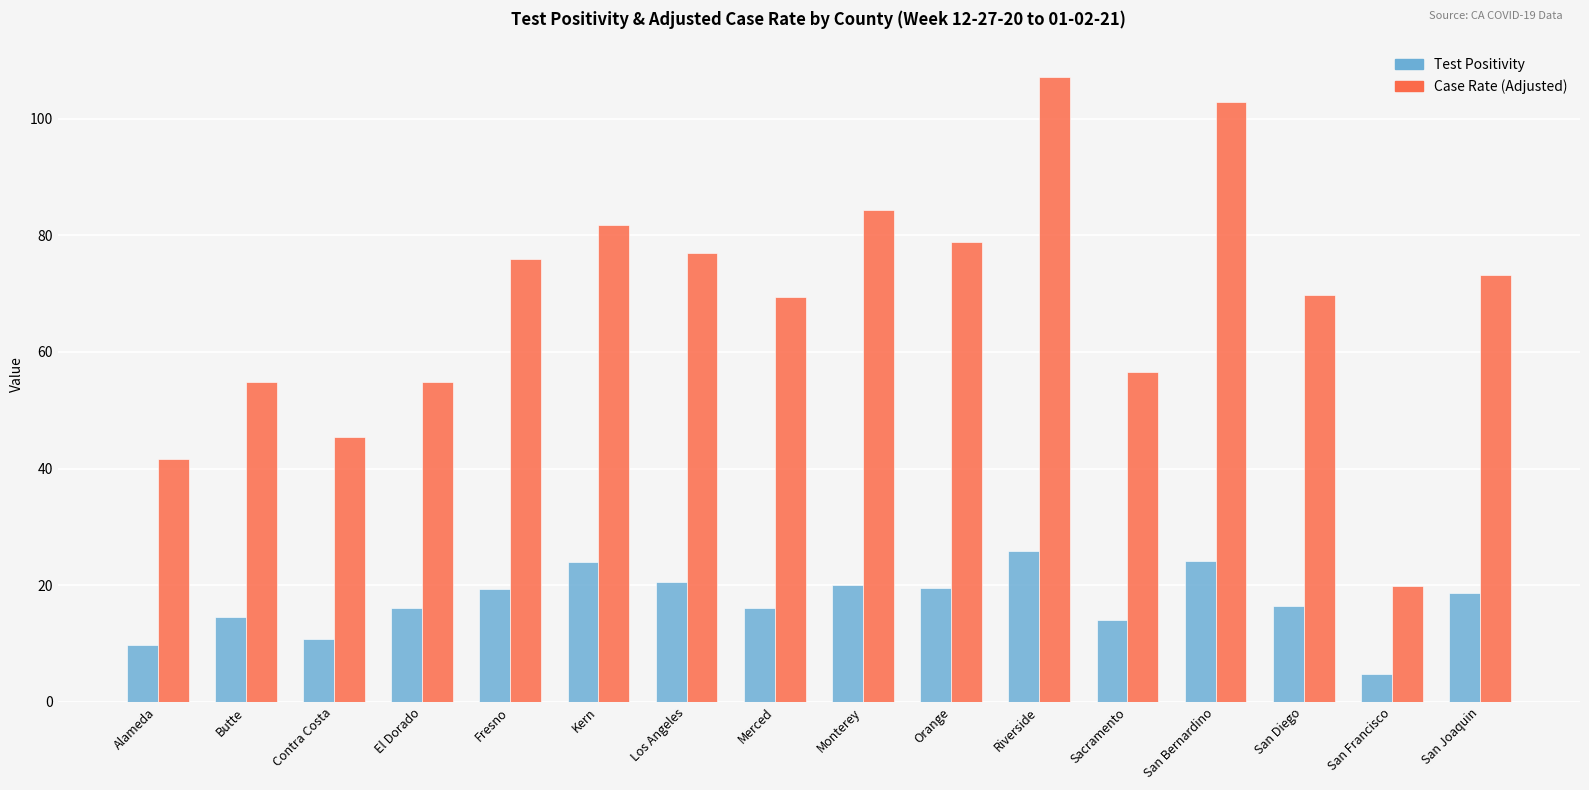

What is the difference between the second highest and minimum values in the Test Positivity series?

19.4